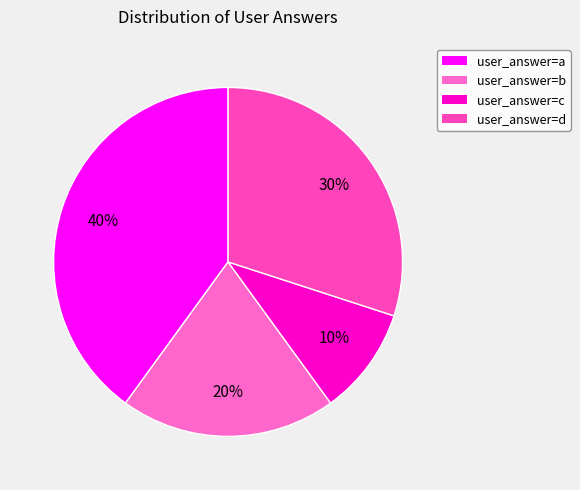

Which category has the biggest portion of the pie?

user_answer=a